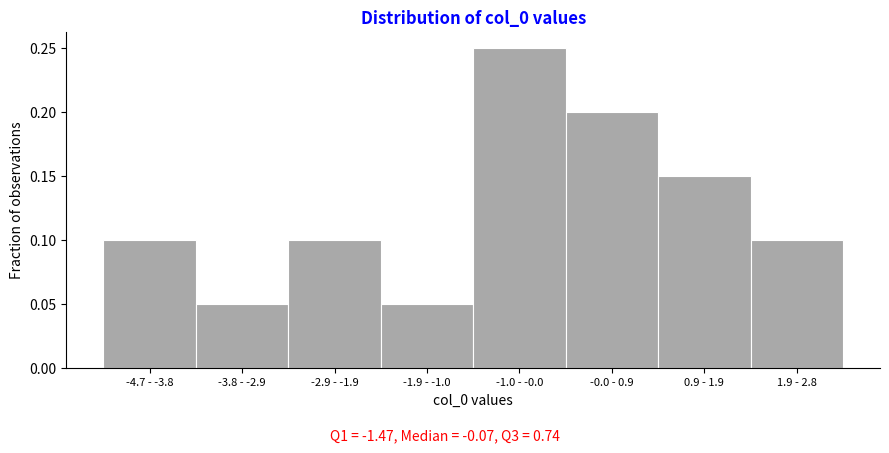

What is the sum of all values?

1.0